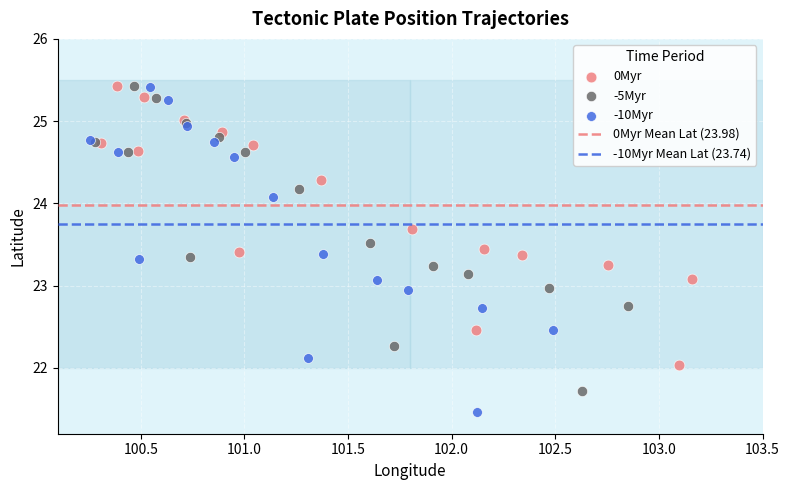

Which series reaches the minimum Y coordinate?

-10Myr